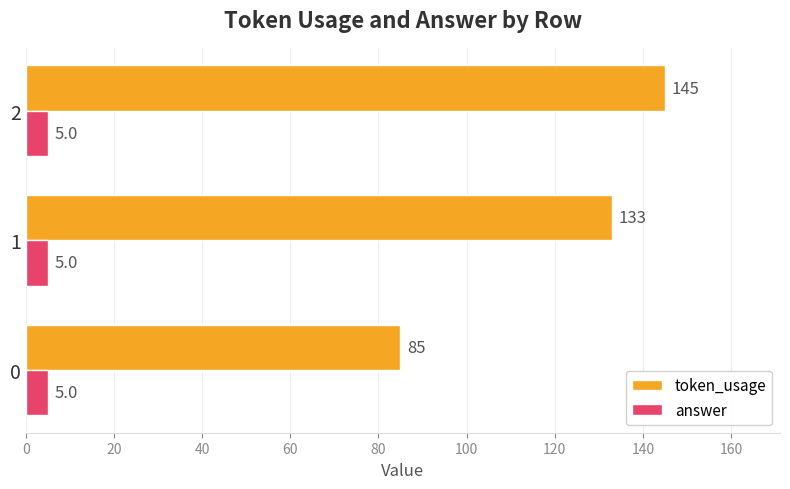

How many token_usage values are between 85 and 145?

3